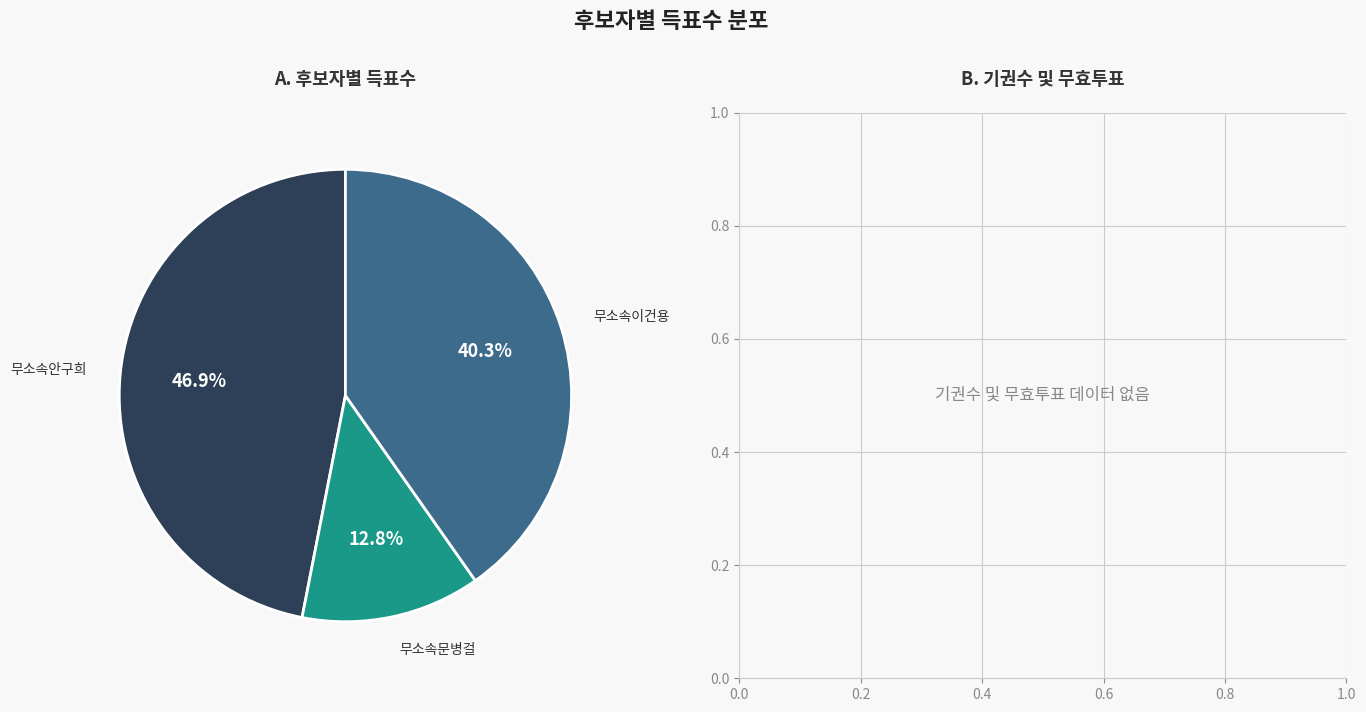

Which has a higher value, 무소속이건용 or 무소속문병걸?

무소속이건용